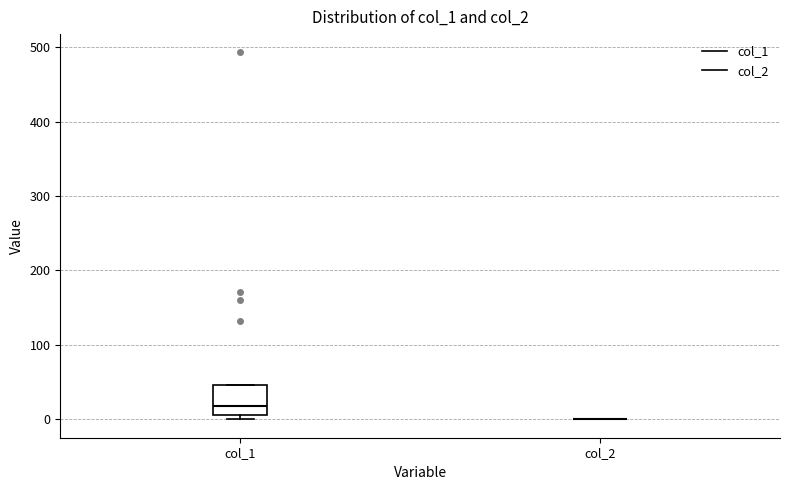

Reading left to right, transcribe this box plot: for each box, give where its median line is, the range the box spans, and where its two whiskers end, as read against the y-axis. The values are not printed on the chart, so give them approximately, as read against the axis.

col_1: median 20, box 10 to 50, whiskers 0 to 50
col_2: box collapsed to a line at 0, whiskers 0 to 0